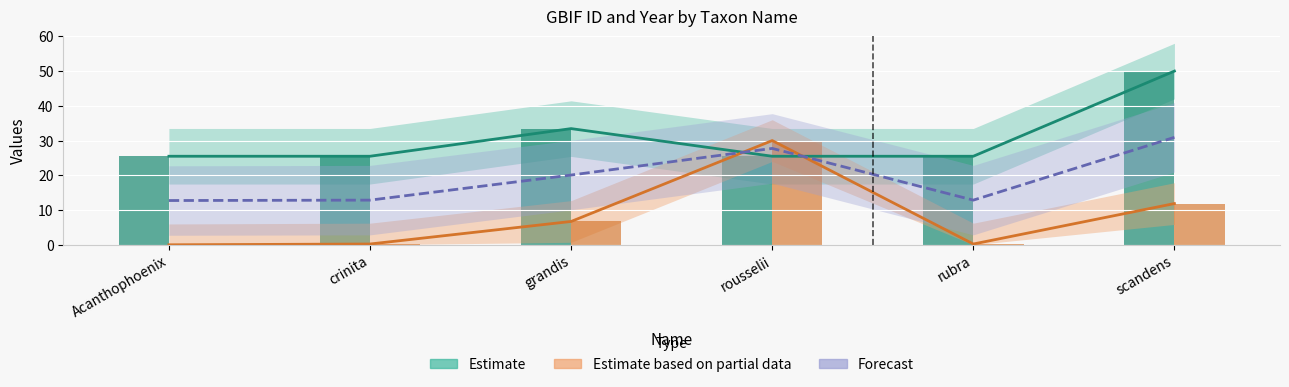

The value of Estimate based on partial data at Acanthophoenix is 0.0. True or false?

True